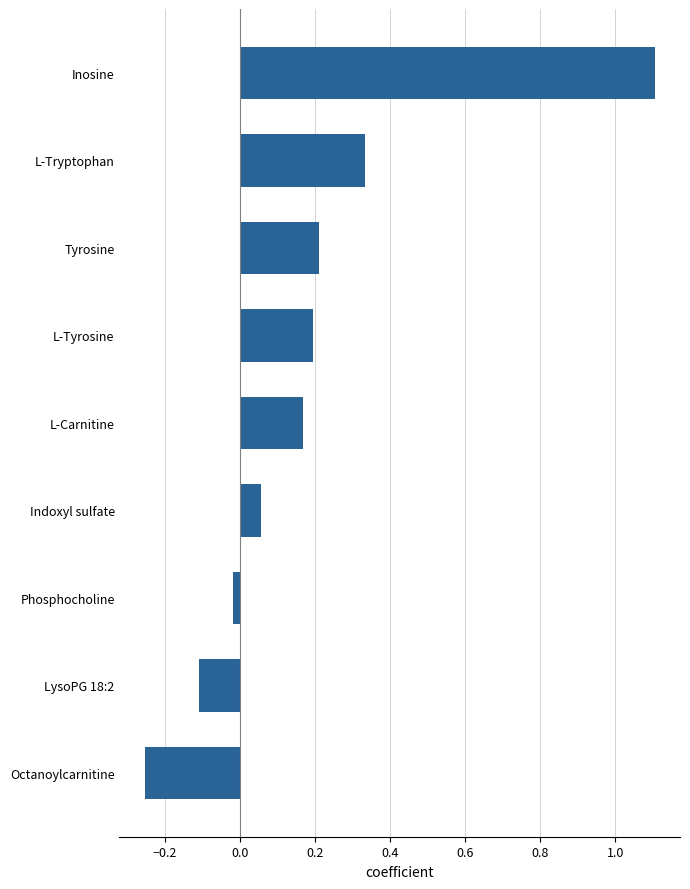

What is the difference between the maximum and minimum values?

1.4